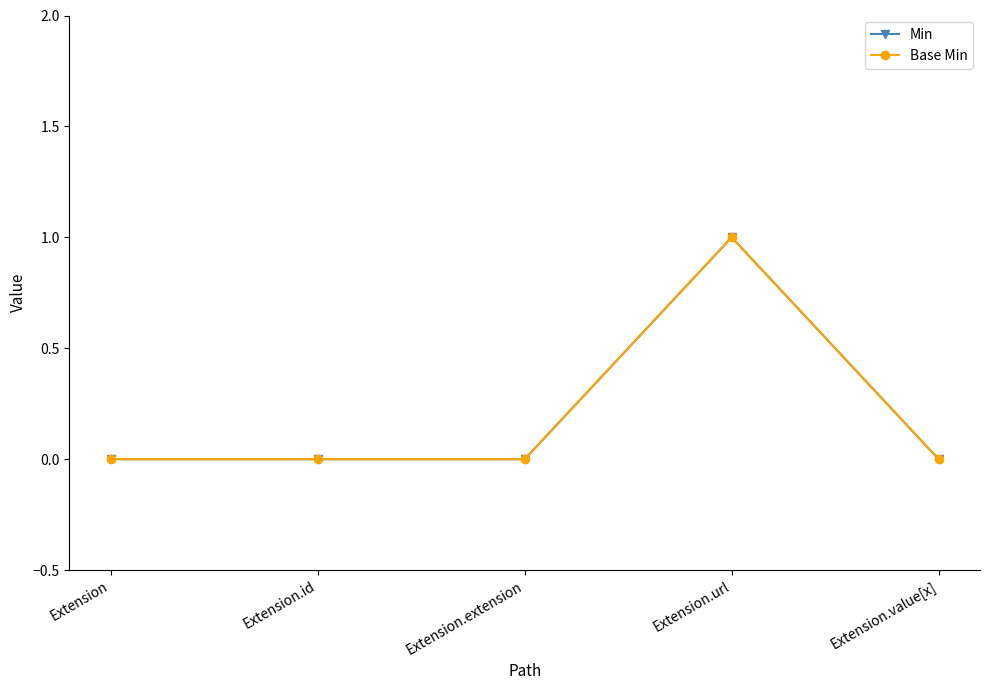

Does the chart have visible grid lines?

No